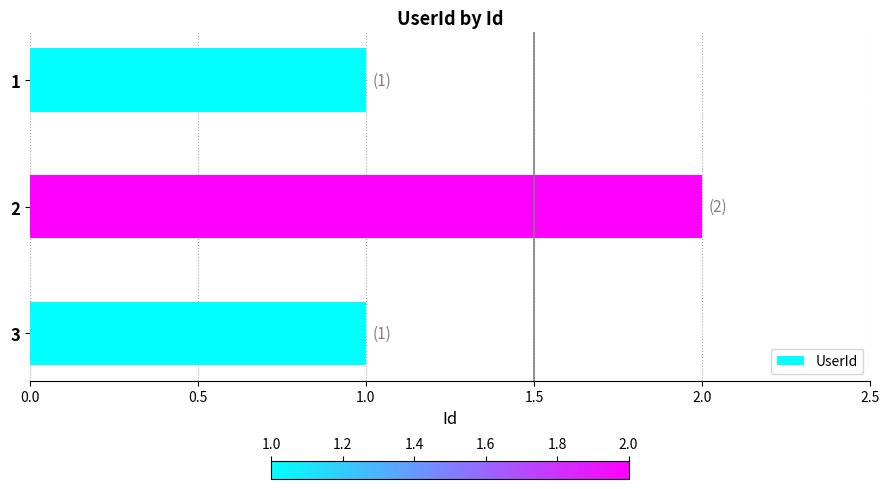

How many values are between 1 and 2?

3